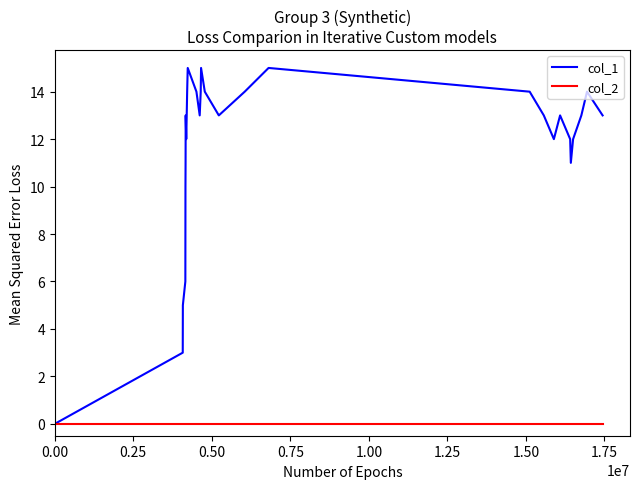

How many lines are shown in the chart?

2